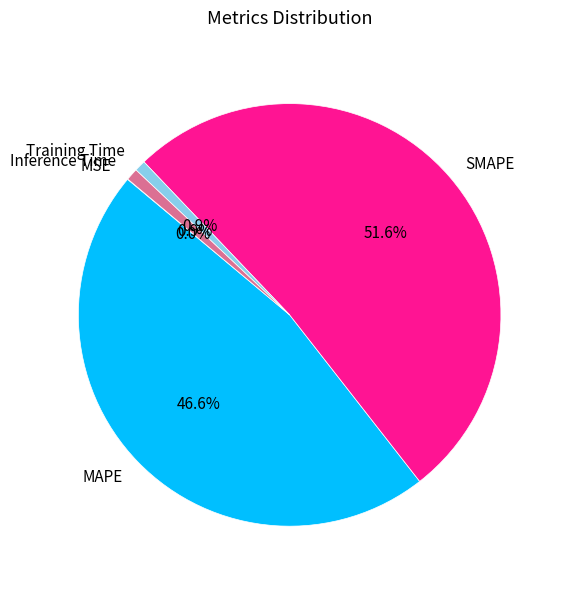

Does SMAPE account for over 50% of the chart?

Yes